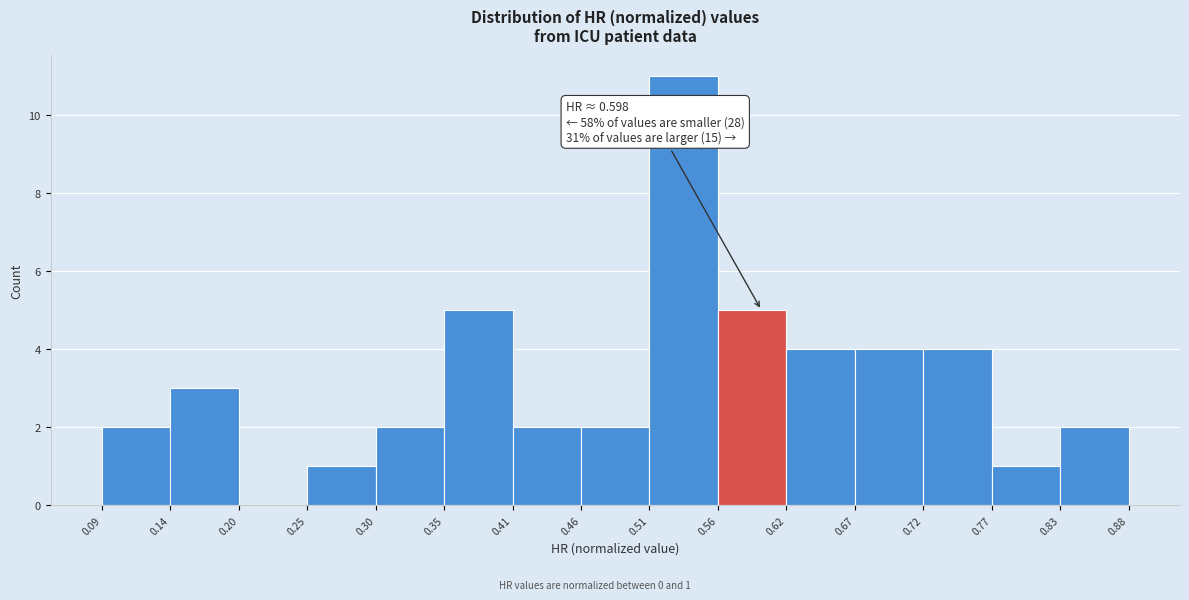

Which range on the x-axis has the tallest bar?

0.51 to 0.56